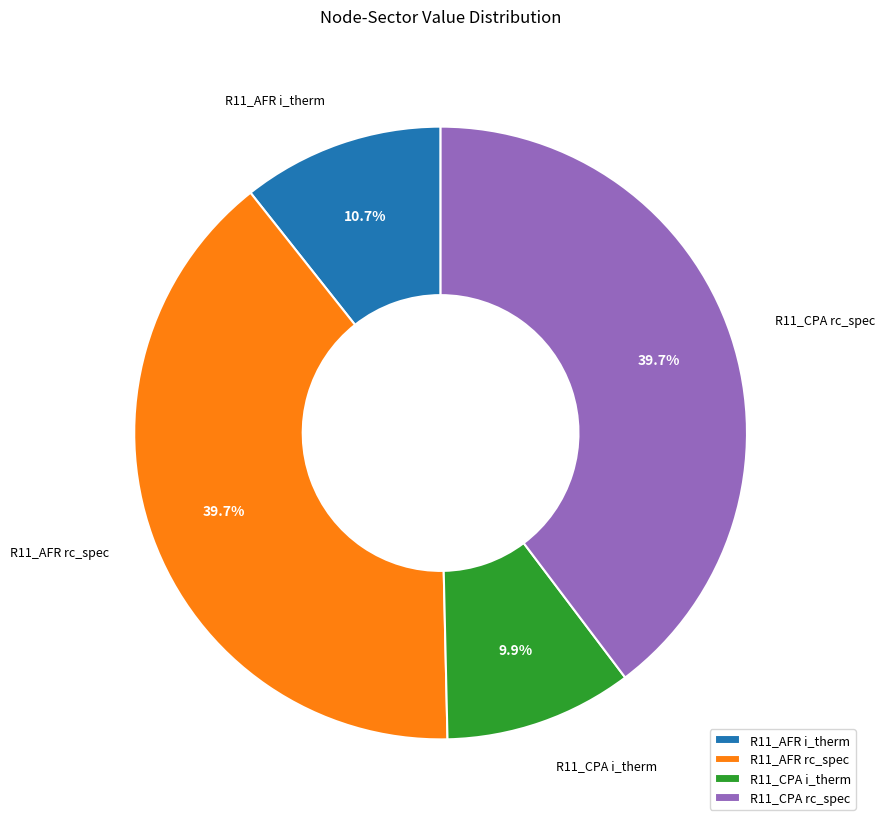

What portion of the pie excludes R11_CPA i_therm?

90.1%